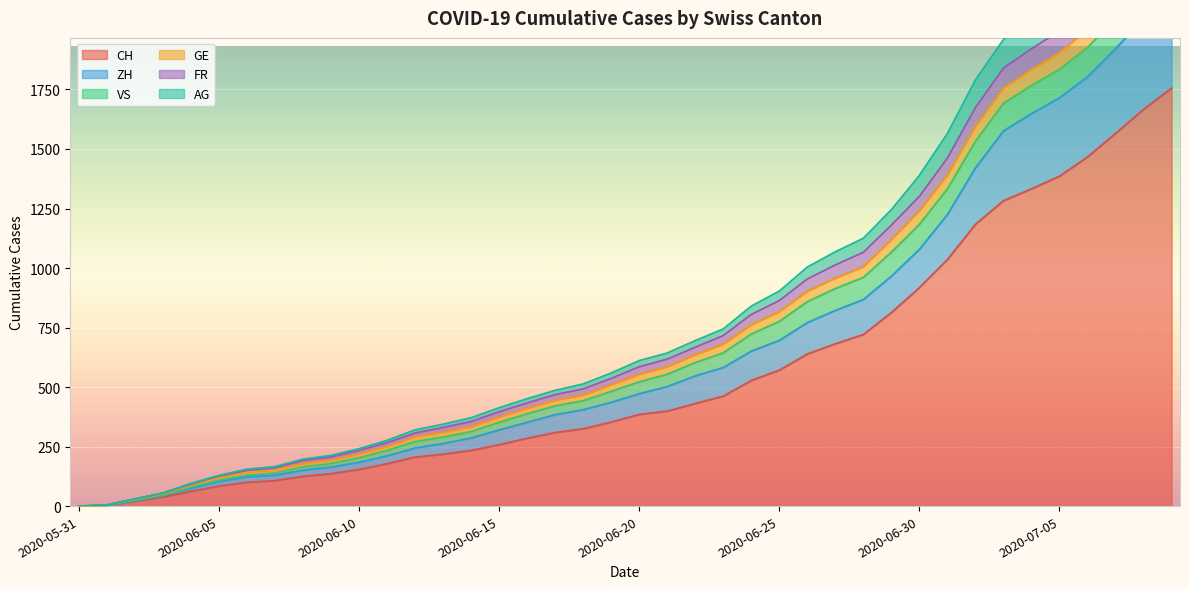

At which label does AG first exceed 522?

2020-06-21